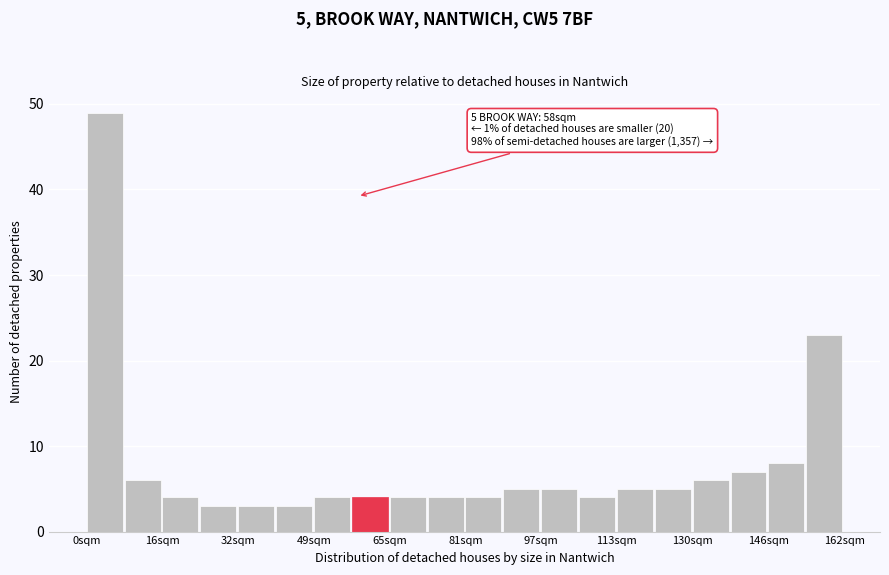

Which range on the x-axis has the tallest bar?

0 to 8